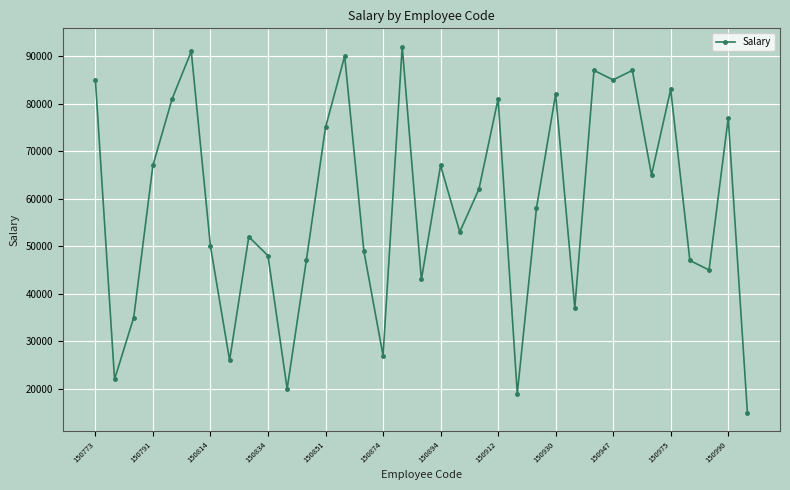

How many categories are shown in the chart?

35